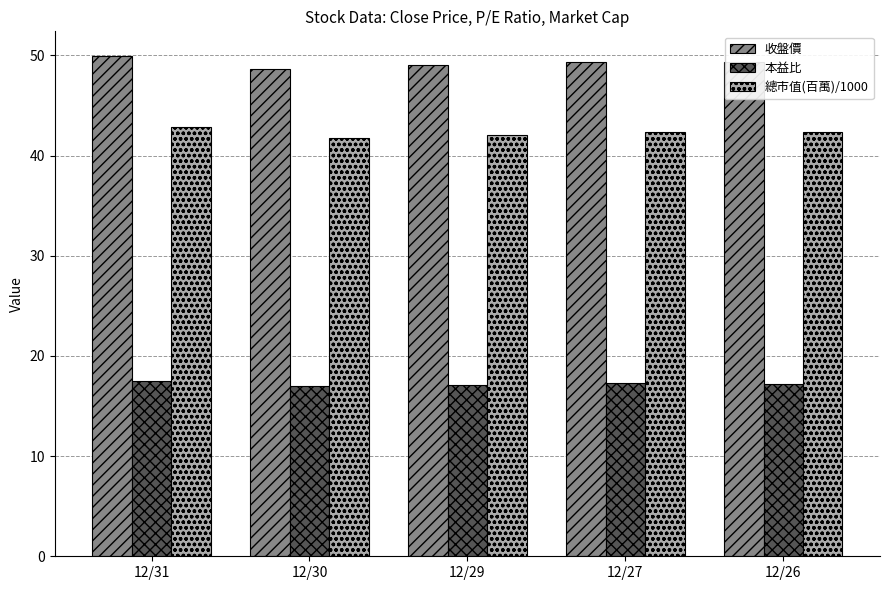

What is the sum of the 收盤價 values at 12/27 and 12/26?

98.7